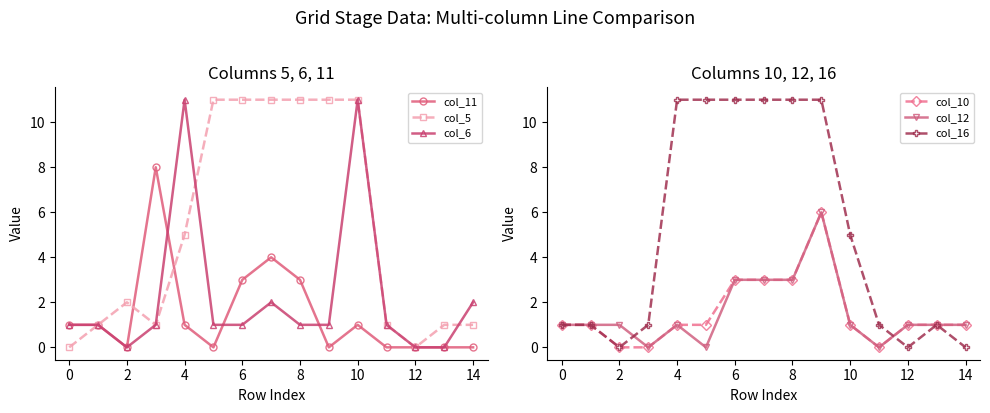

True or false: col_6 has a value of 2 at 14.

True